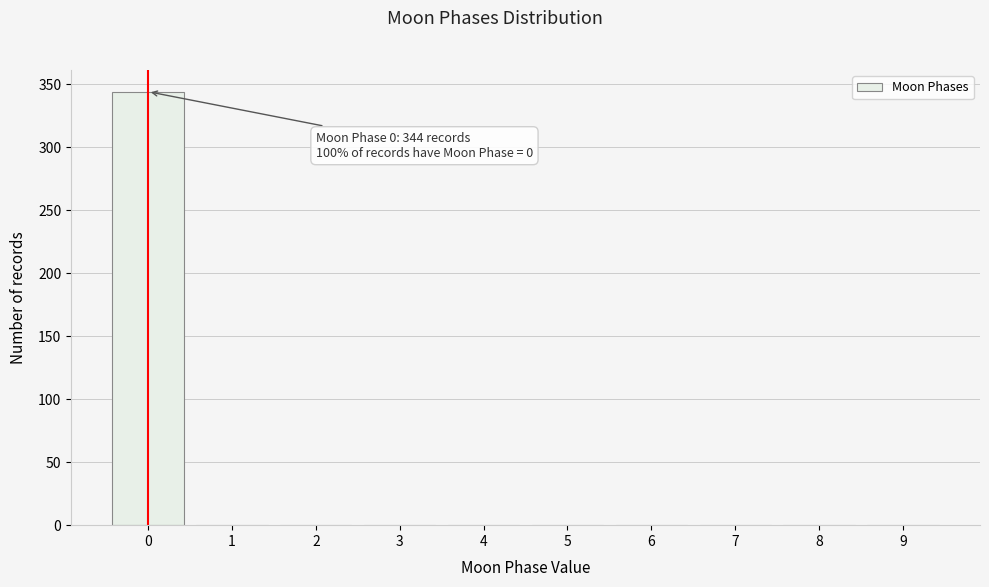

True or false: the data shows 593 at 0.

False